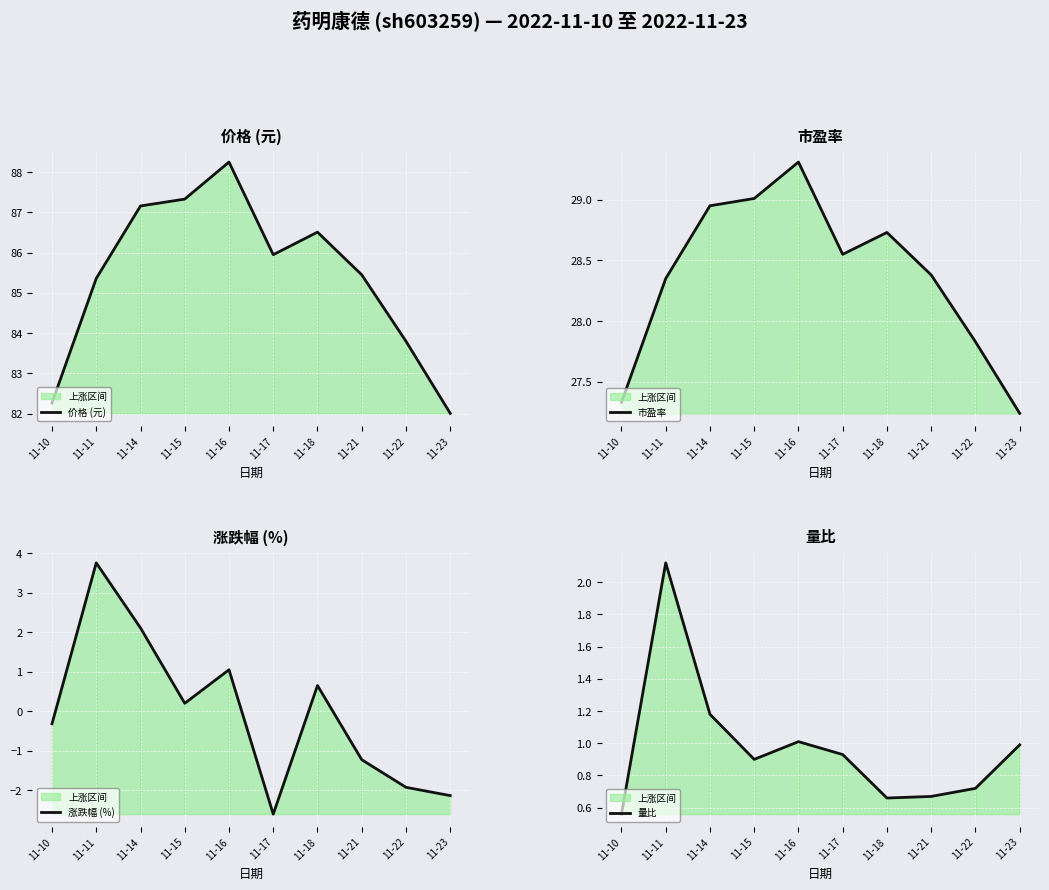

True or false: 价格 (元) and 市盈率 cross at least once.

False